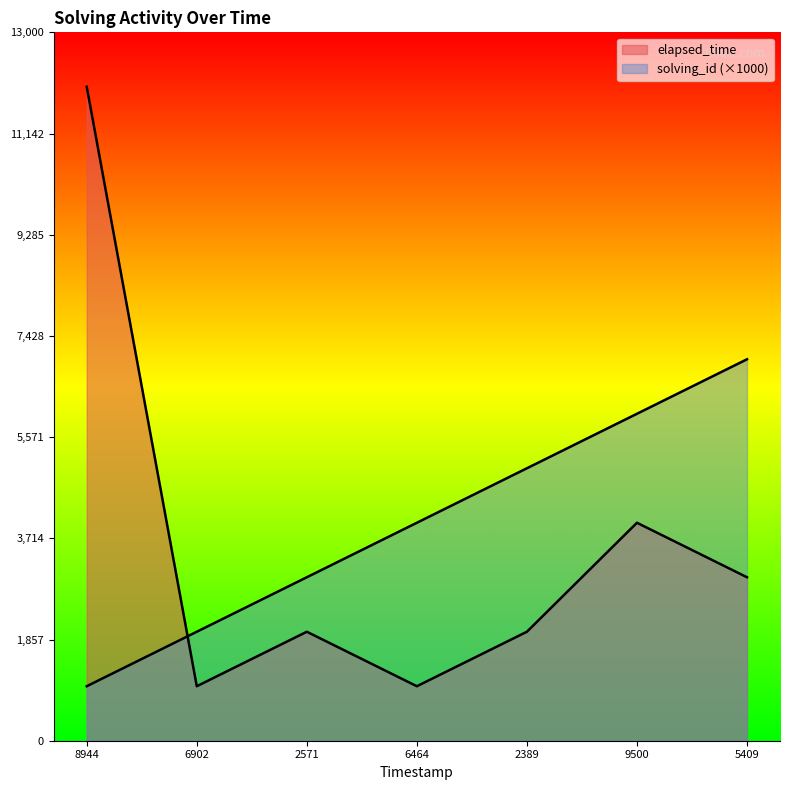

What is the value of the solving_id point at the 4th from the left?

4000